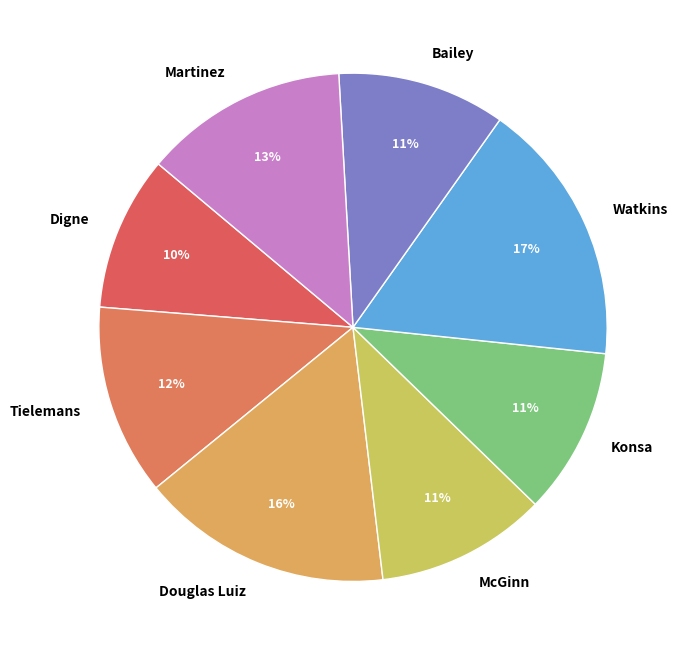

Approximately how many times larger is the value at Martinez compared to Watkins?

0.8